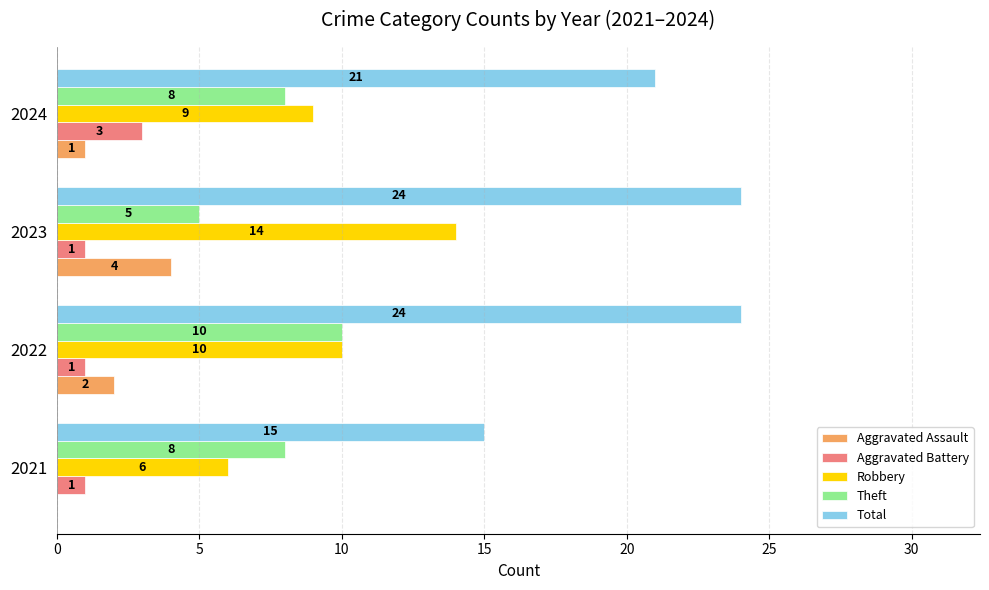

At which label is Total closest to 19?

2024